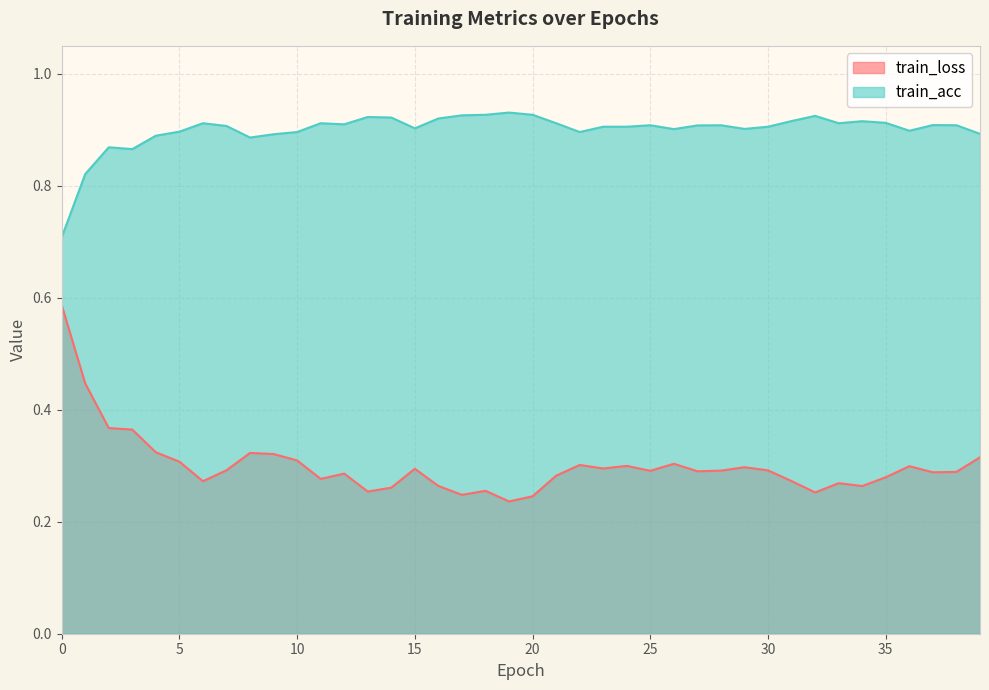

What position from the left is 0.0?

1